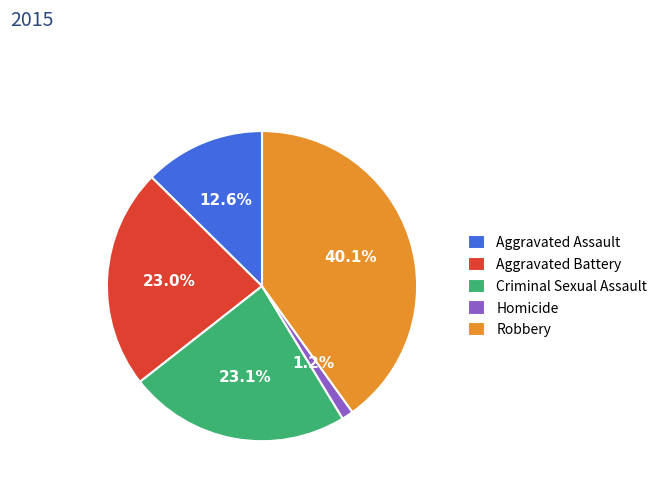

What percentage is the Aggravated Assault slice, to the nearest percent?

13%